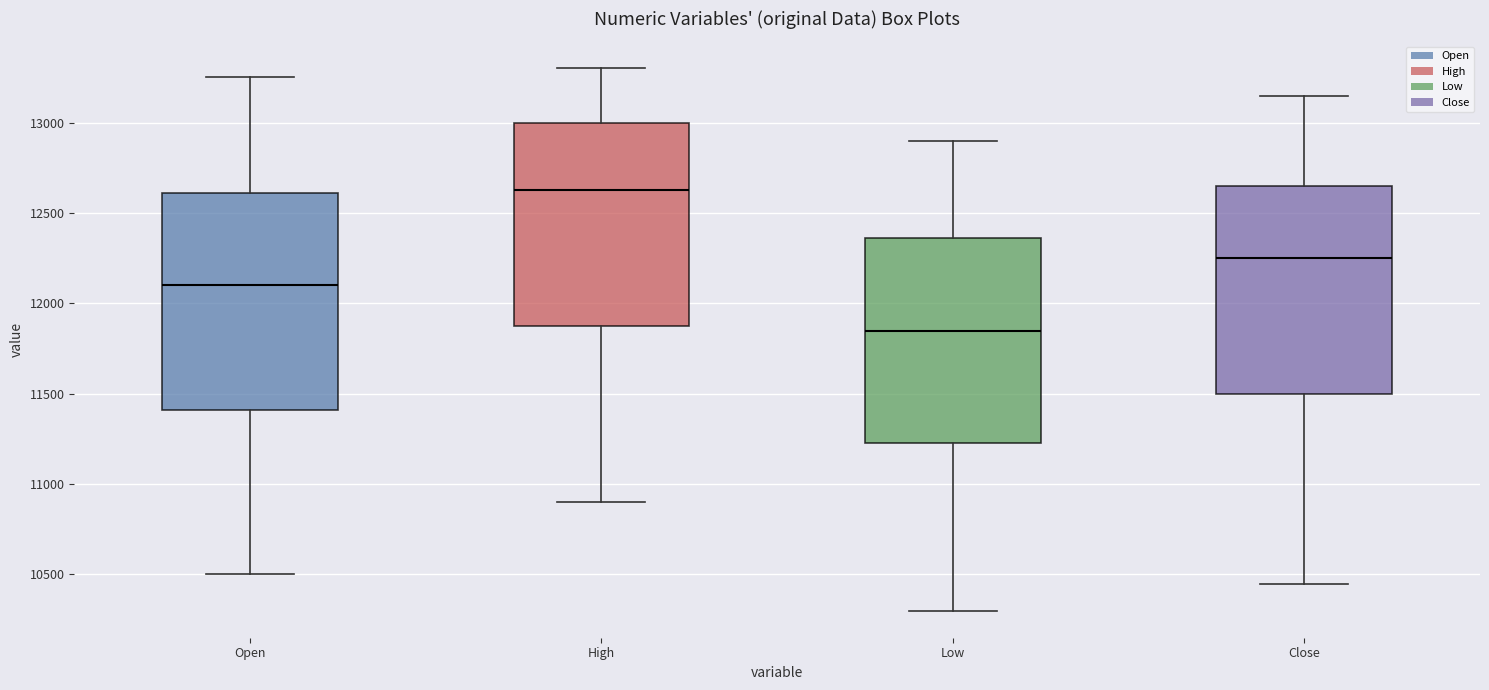

Reading left to right, read every box against the y-axis: the position of its median line, the range the box covers, and the ends of its whiskers. The values are not printed on the chart, so give them approximately, as read against the axis.

Open: median 12100, box 11400 to 12600, whiskers 10500 to 13250
High: median 12650, box 11900 to 13000, whiskers 10900 to 13300
Low: median 11850, box 11250 to 12350, whiskers 10300 to 12900
Close: median 12250, box 11500 to 12650, whiskers 10450 to 13150